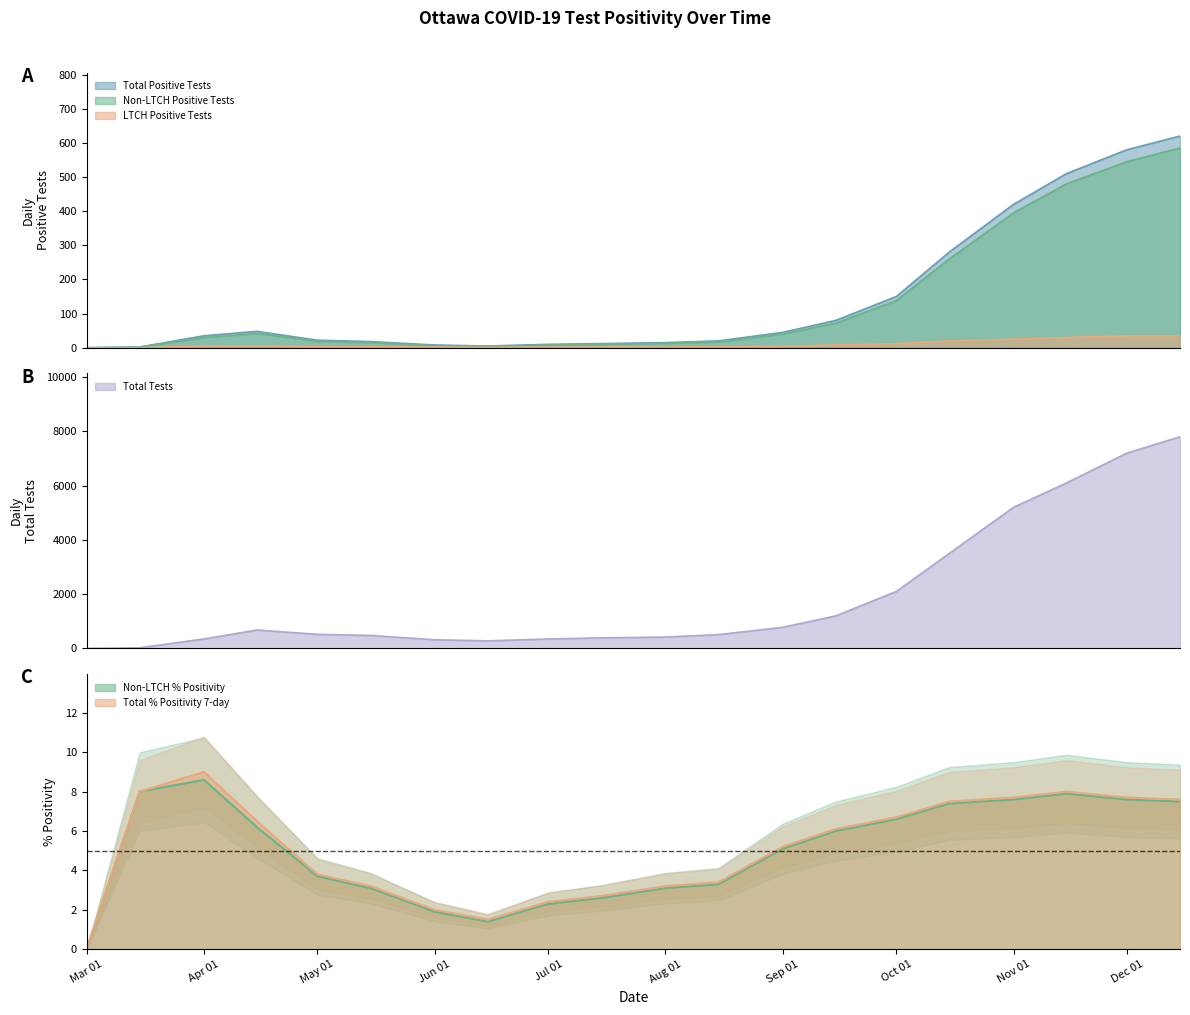

How many values in the Non-LTCH % Positivity series exceed 6?

9